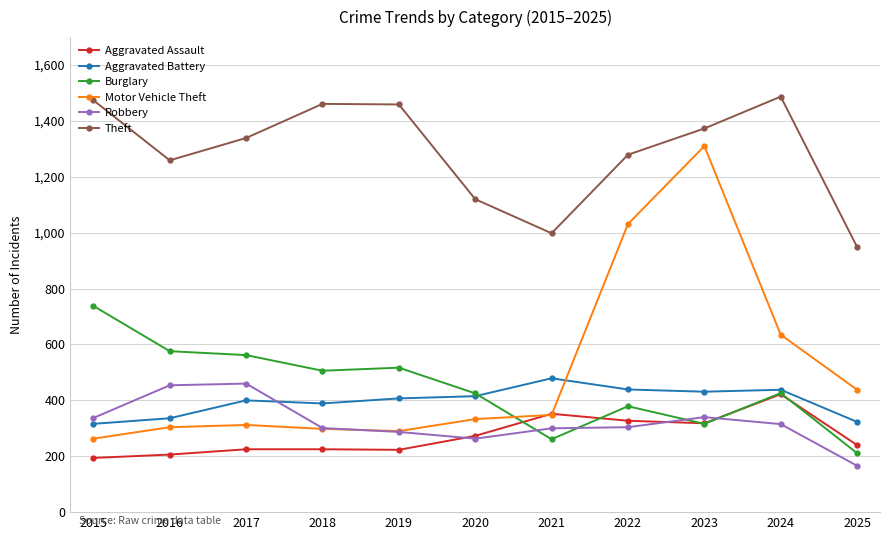

Which series changed the most between 2022 and 2023?

Motor Vehicle Theft